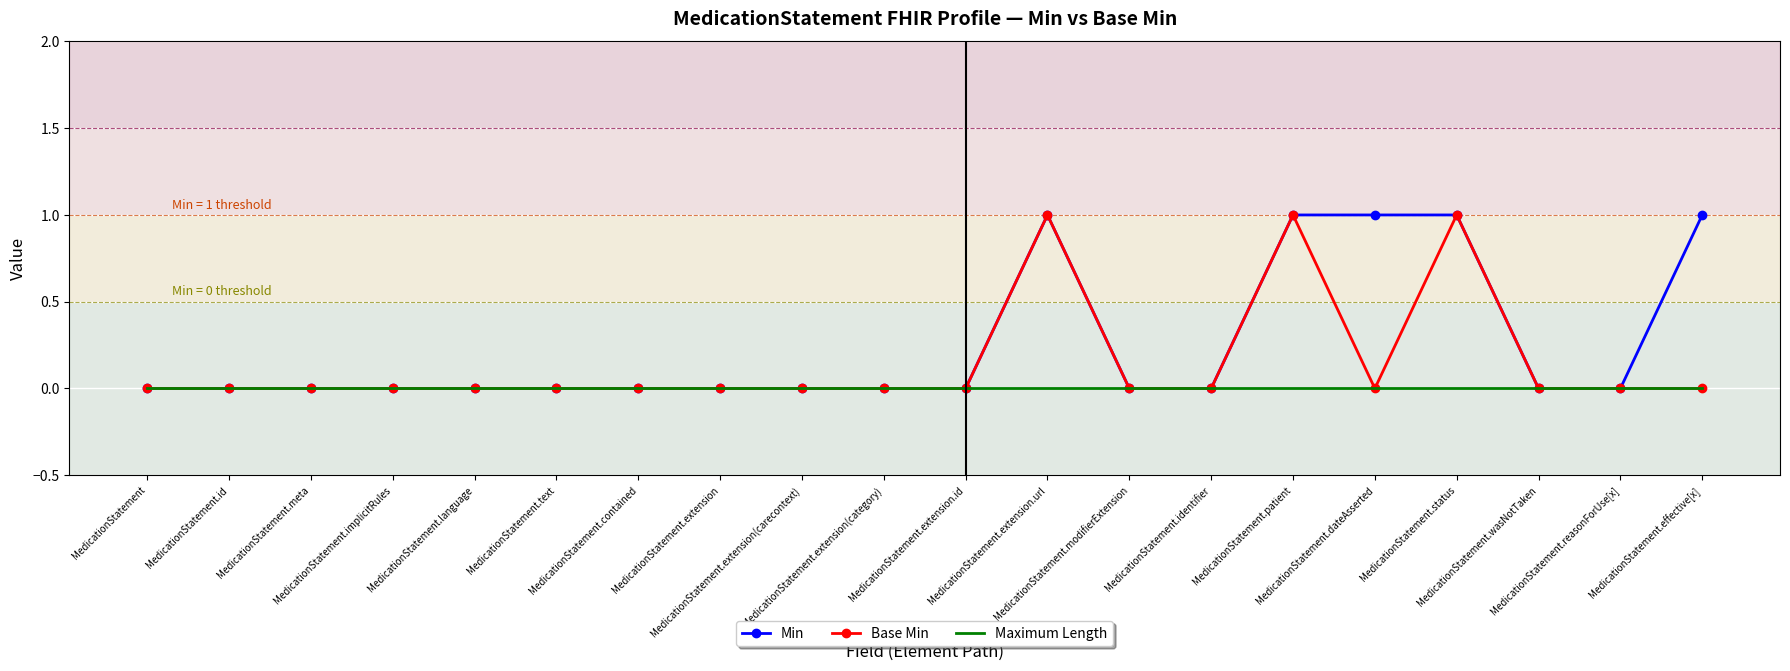

List the series in order of their overall mean, lowest first.

Maximum Length, Base Min, Min